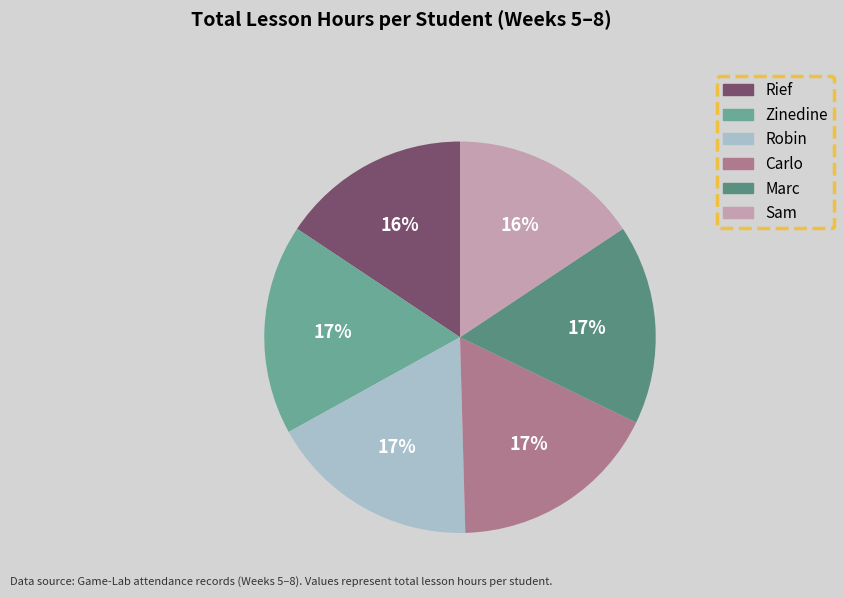

Does any single category account for the majority?

No